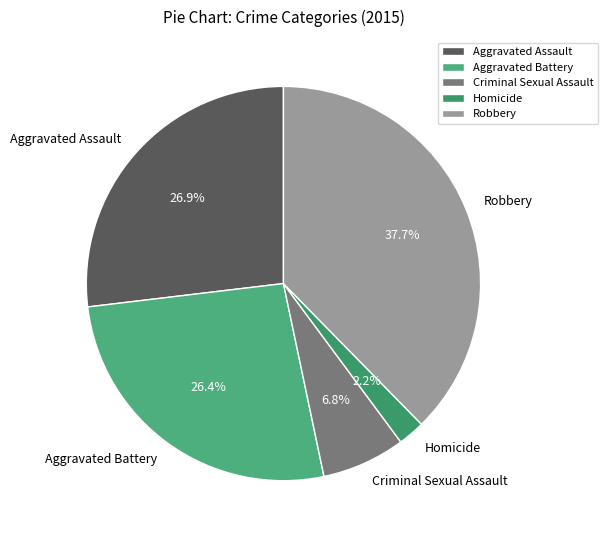

Is there a majority slice in this chart?

No